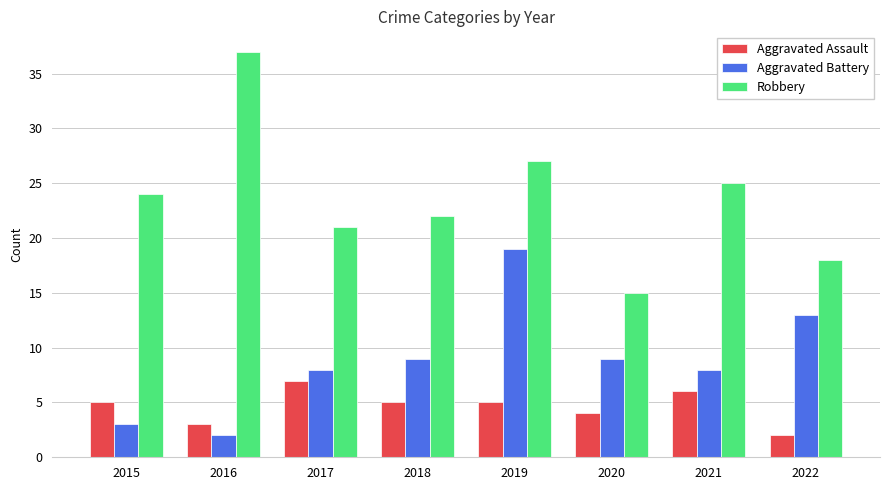

Rank the series by their maximum value, from lowest to highest.

Aggravated Assault, Aggravated Battery, Robbery